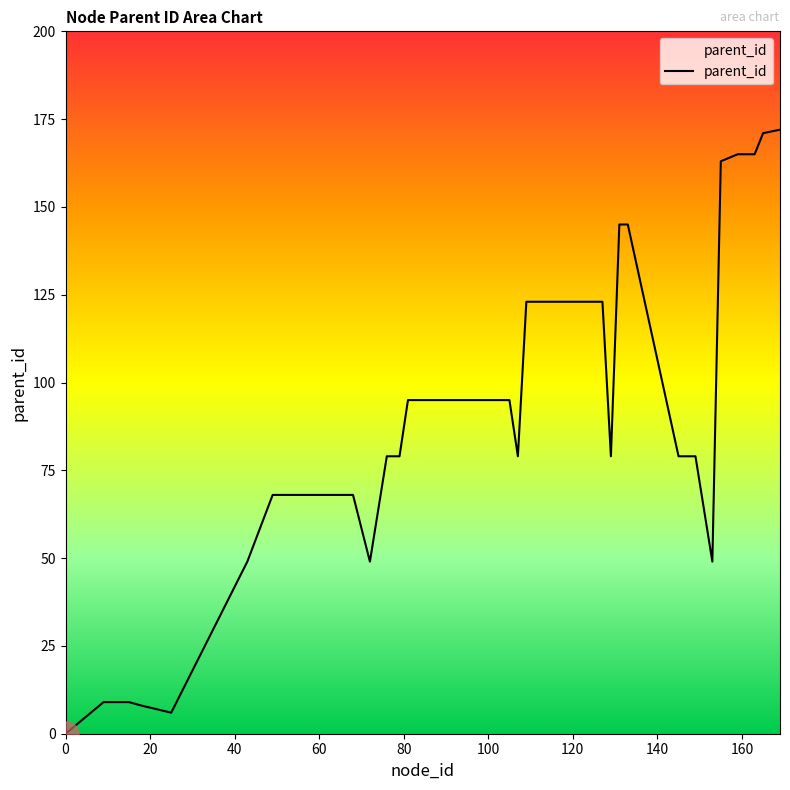

What is the maximum value shown in the chart?

172